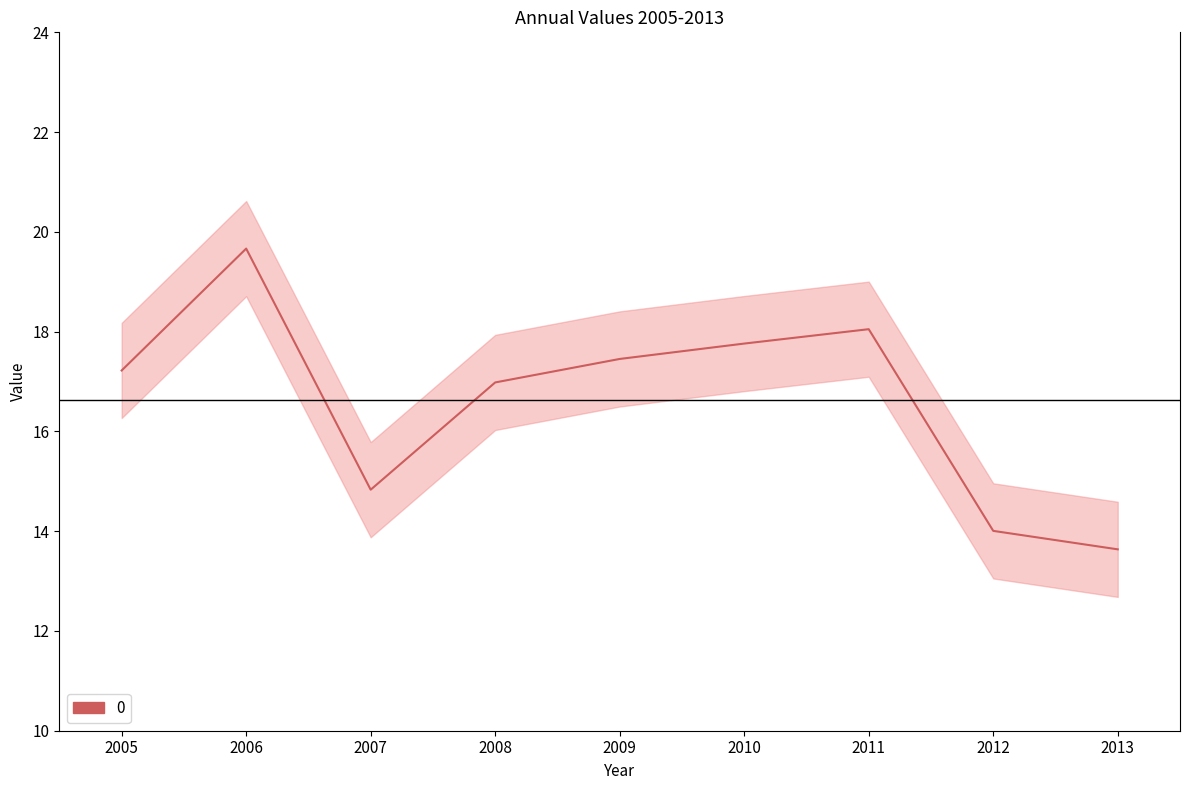

What is the greatest value displayed?

19.7